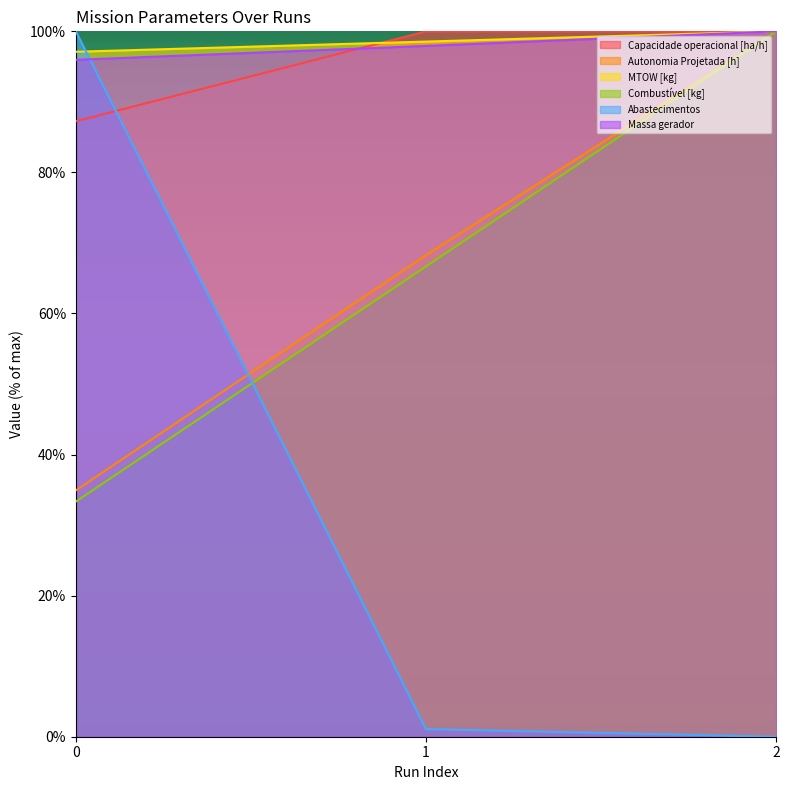

Reading right to left, list all the values displayed in this chart.

Capacidade operacional [ha/h]: 2=100.0	1=100.0	0=87.3
Autonomia Projetada [h]: 2=100.0	1=68.3	0=34.9
MTOW [kg]: 2=100.0	1=98.5	0=97.1
Combustível [kg]: 2=100.0	1=66.7	0=33.3
Abastecimentos: 2=0.0	1=1.1	0=100.0
Massa gerador: 2=100.0	1=97.9	0=96.0